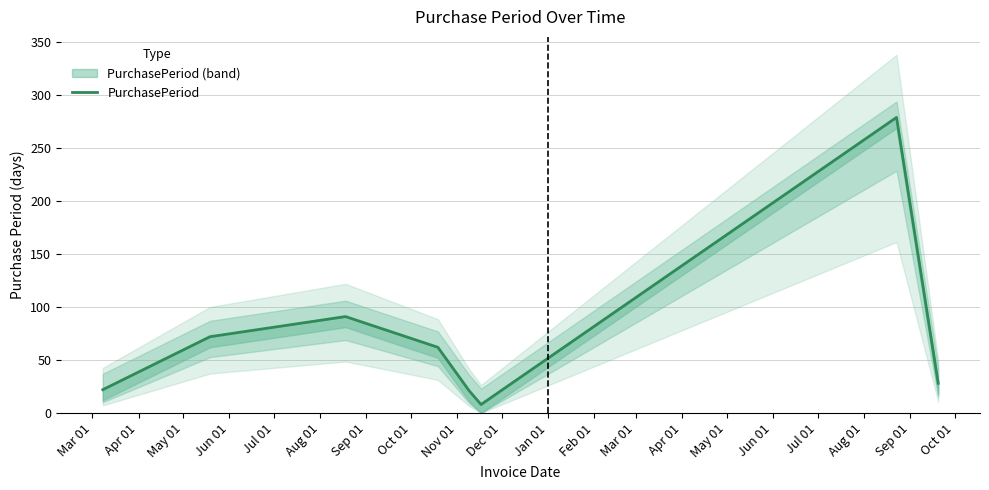

Is it true that the value at Jun 01 is 106?

False